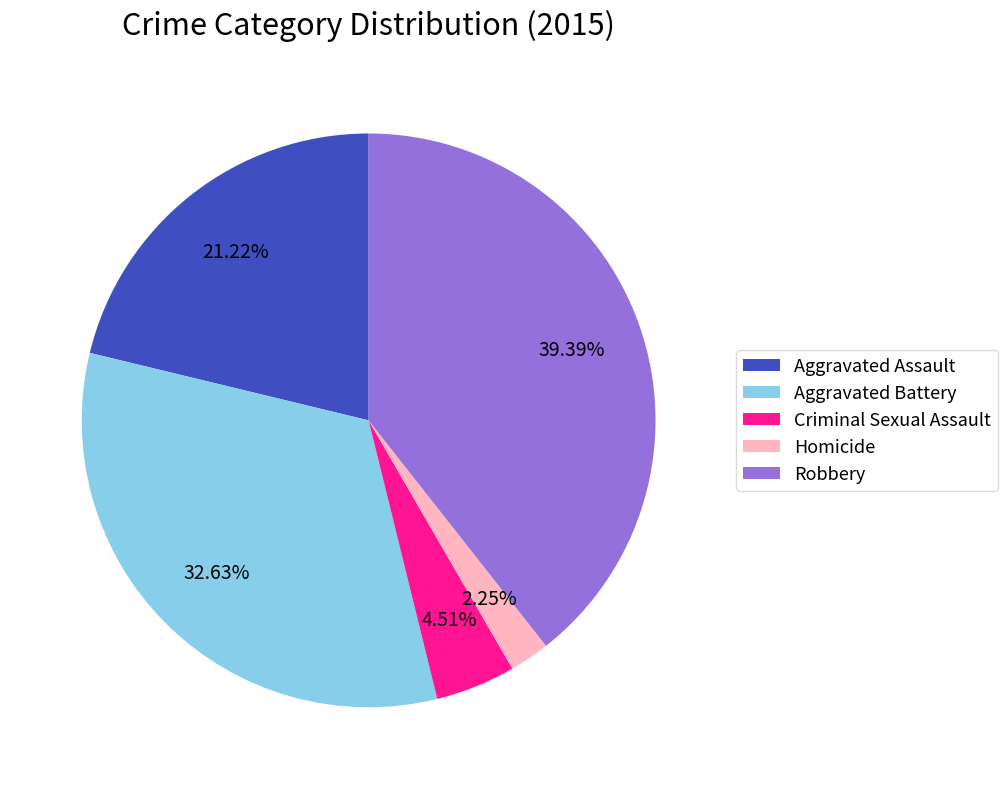

To the nearest percent, what portion does Robbery represent?

39%